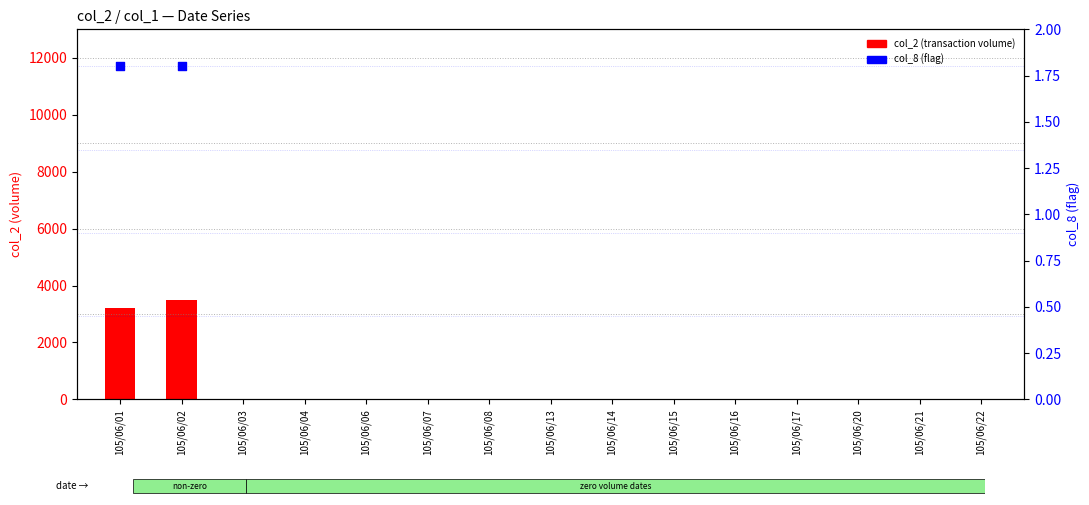

Which series reaches the maximum Y coordinate?

col_2 (transaction volume)